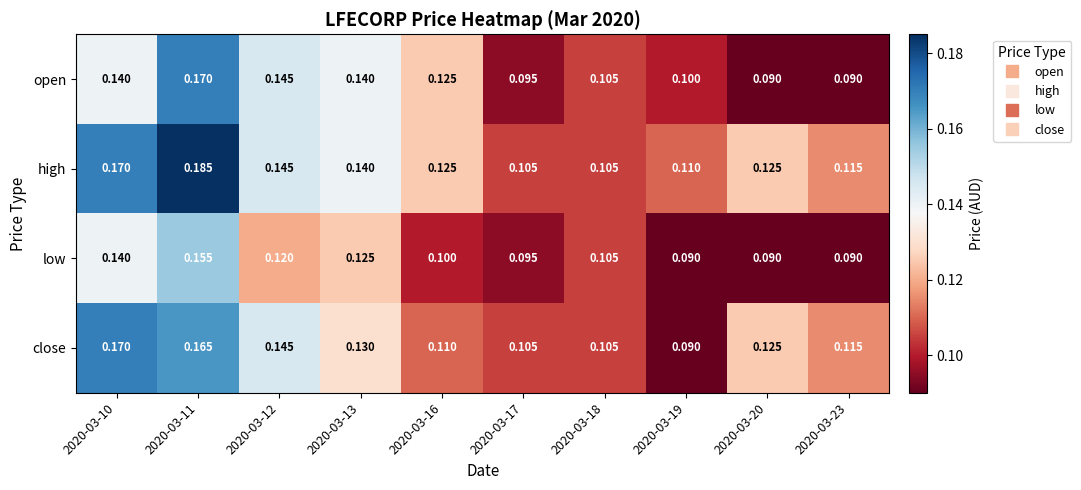

Which series has the largest total across all categories?

high